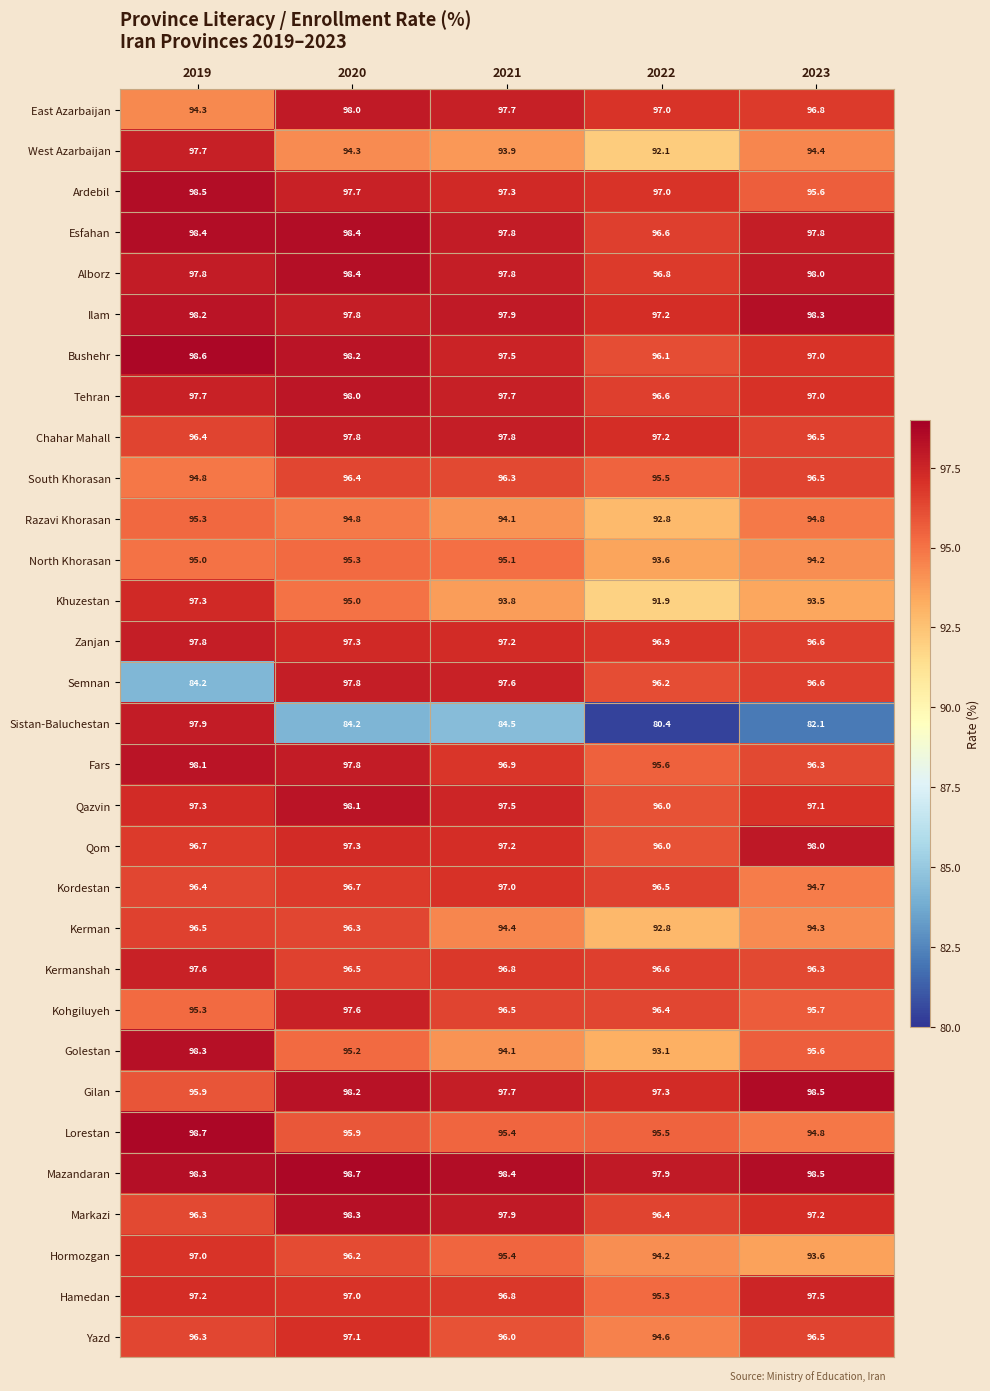

What is the spread (max minus min) of values at 2019?

14.5